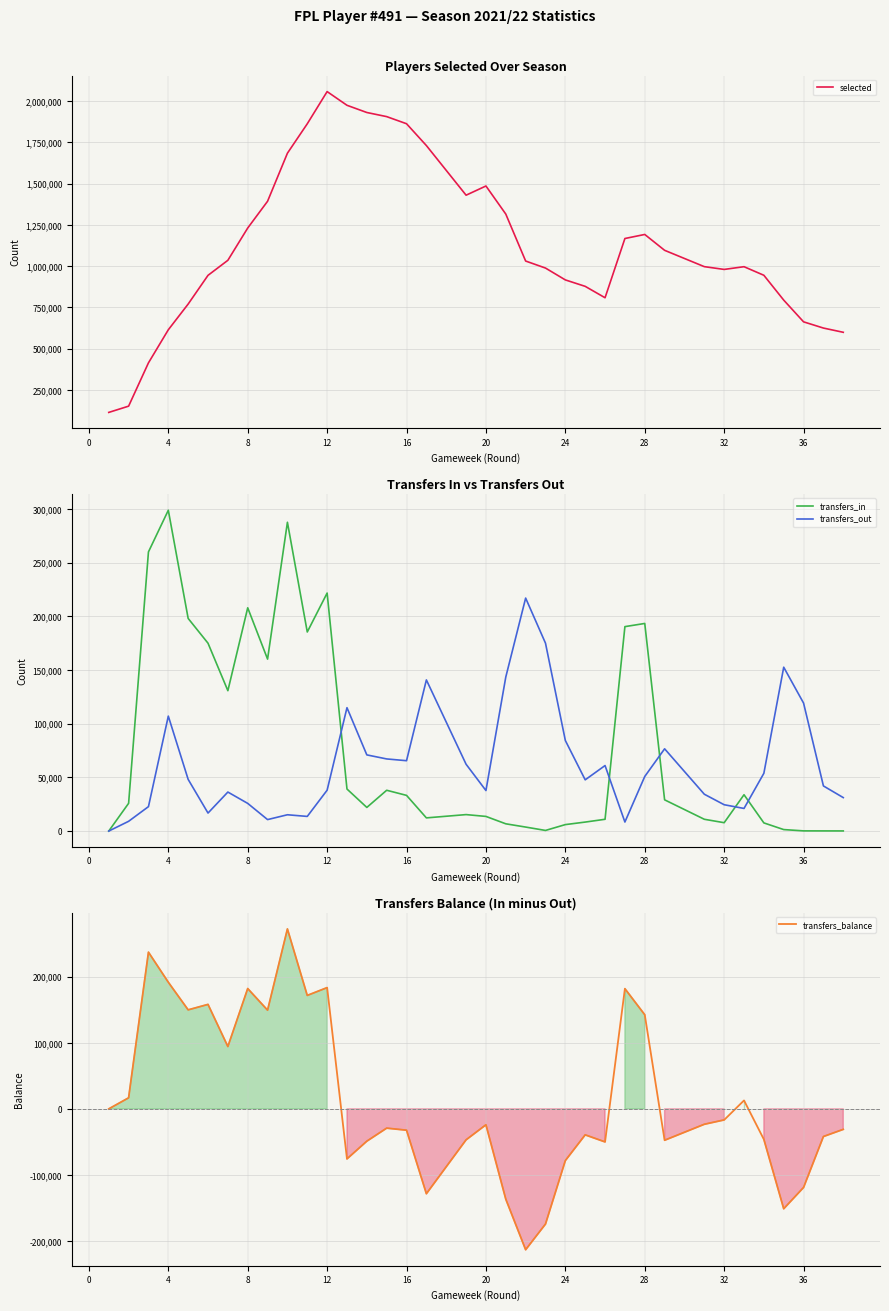

What is the maximum value for transfers_balance?

272509